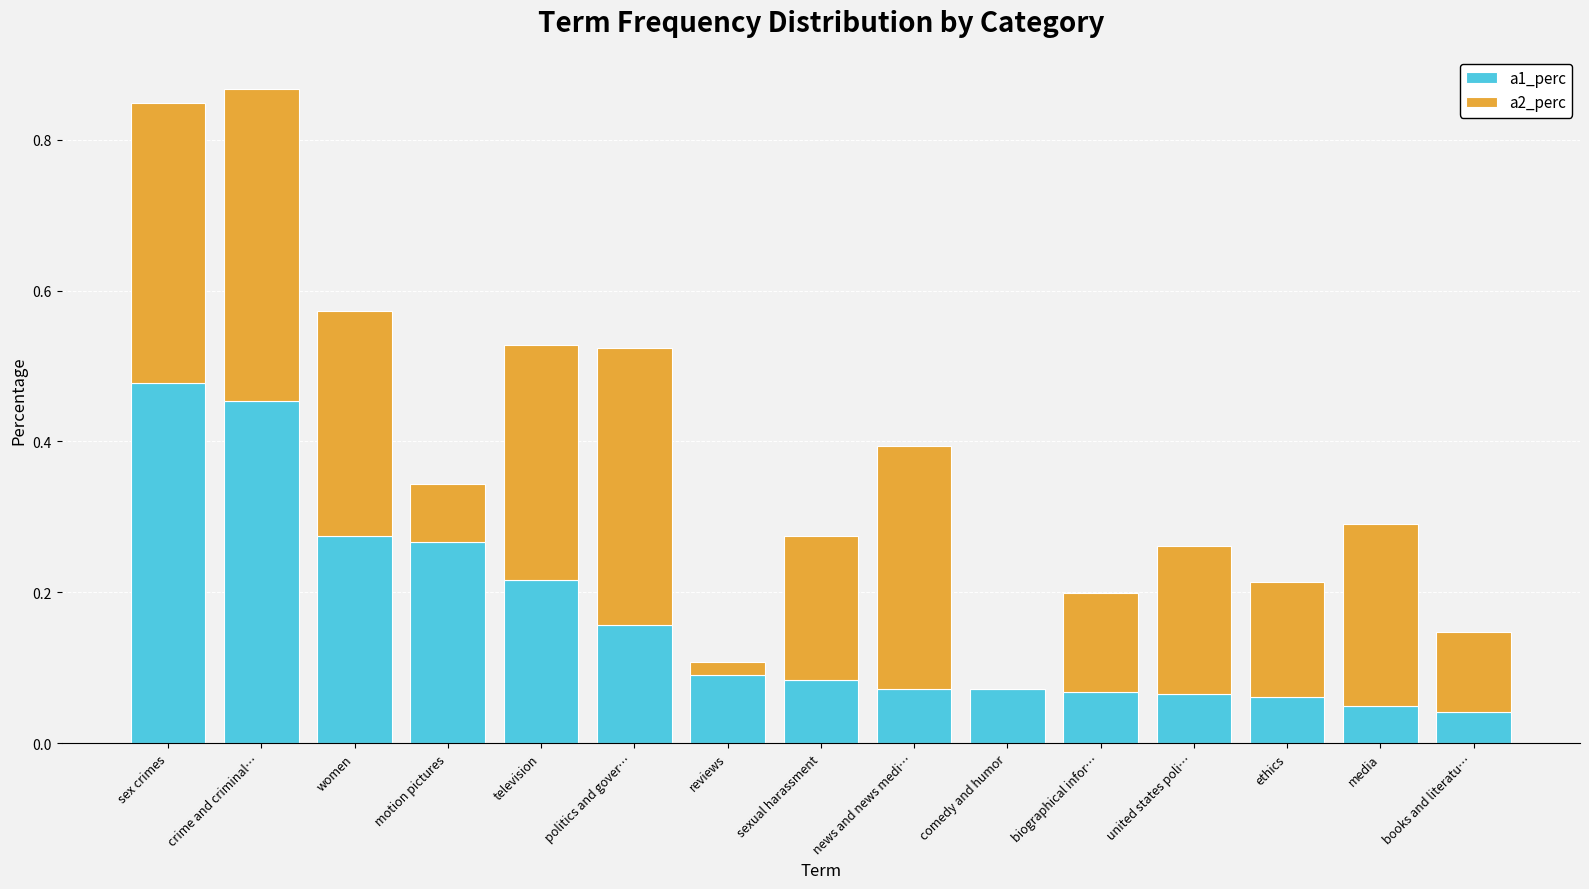

What is the sum of all a1_perc values?

2.4